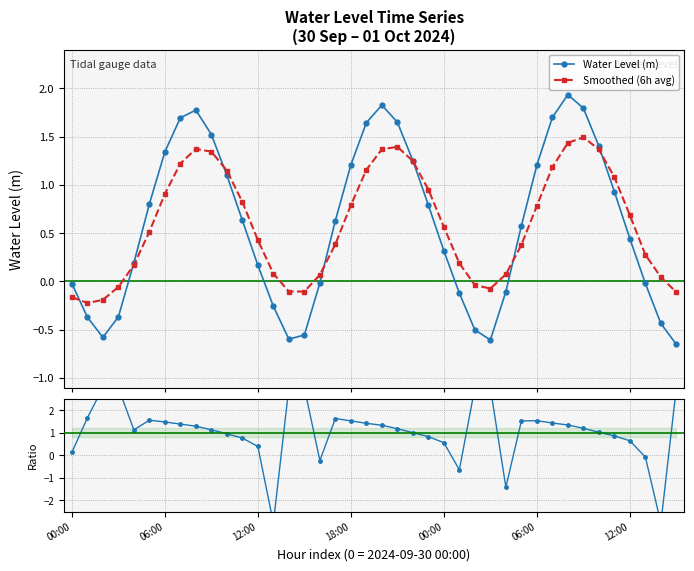

How many interior local valleys does the Smoothed (6h avg) series have?

3